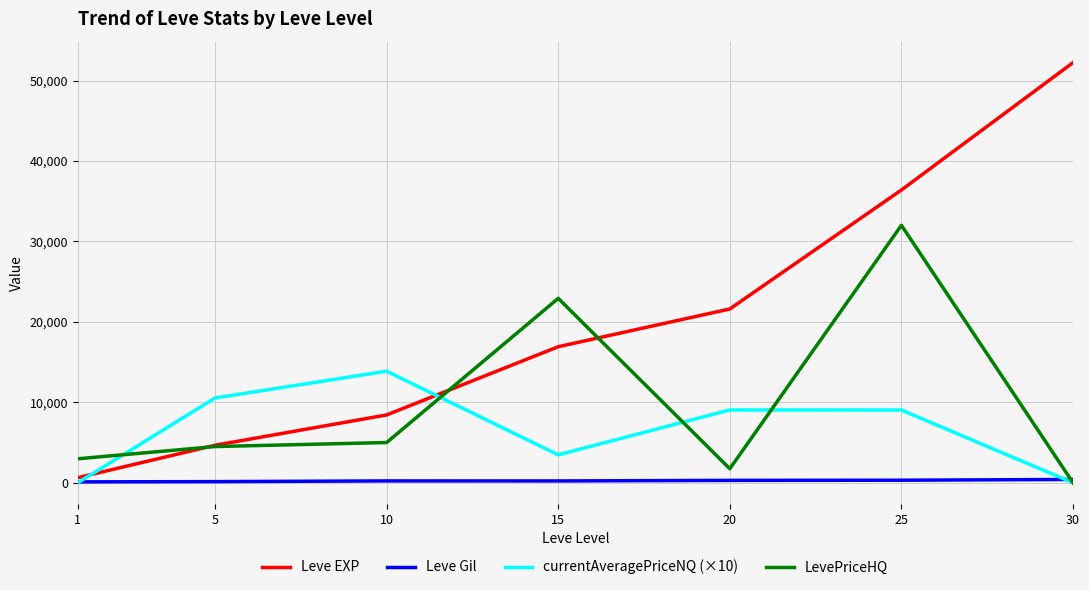

How many values in the LevePriceHQ series are below 4500?

3